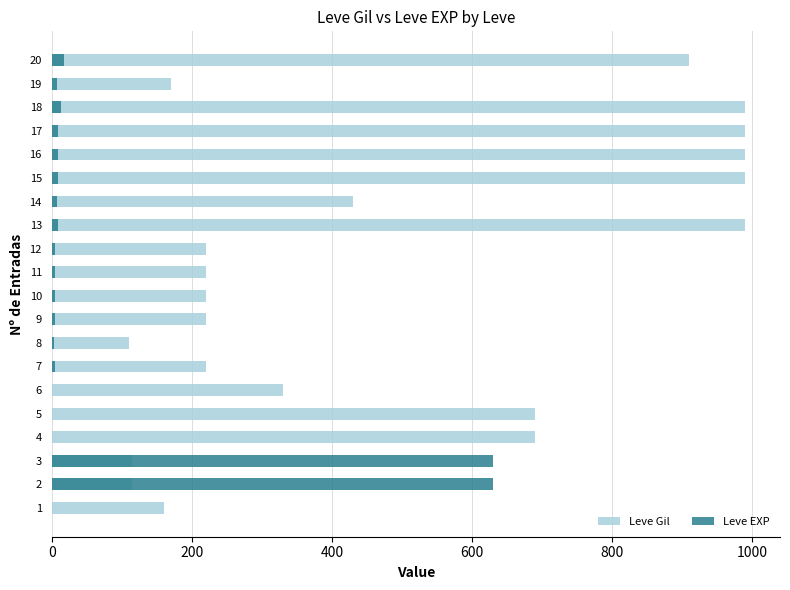

The value of Leve EXP at 5 is 0. True or false?

False